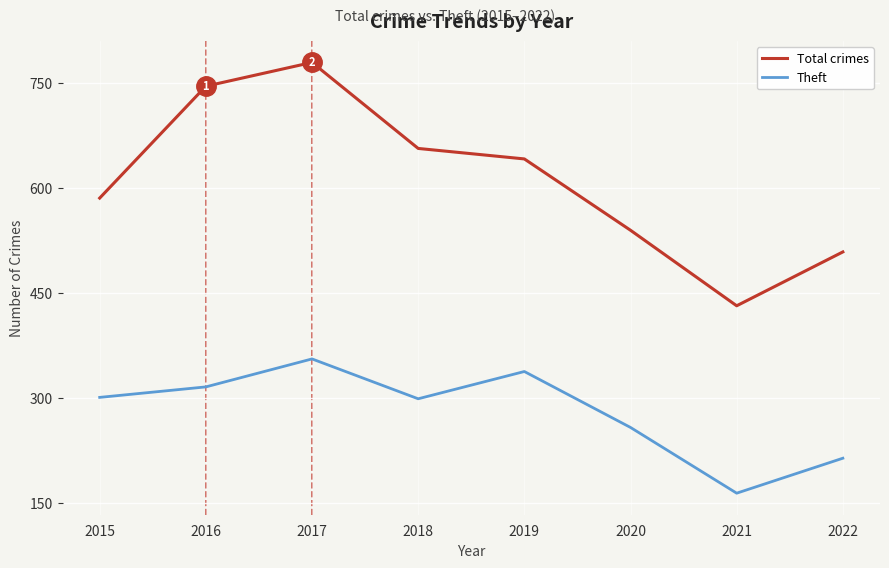

What is the difference between the highest and lowest values at 2016?

430